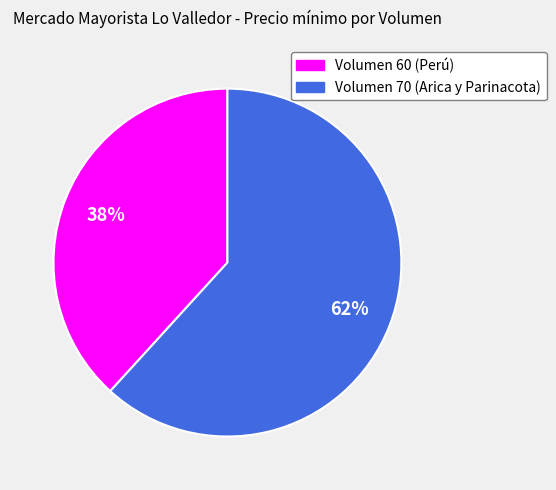

Is there any slice that represents more than half of the pie?

Yes